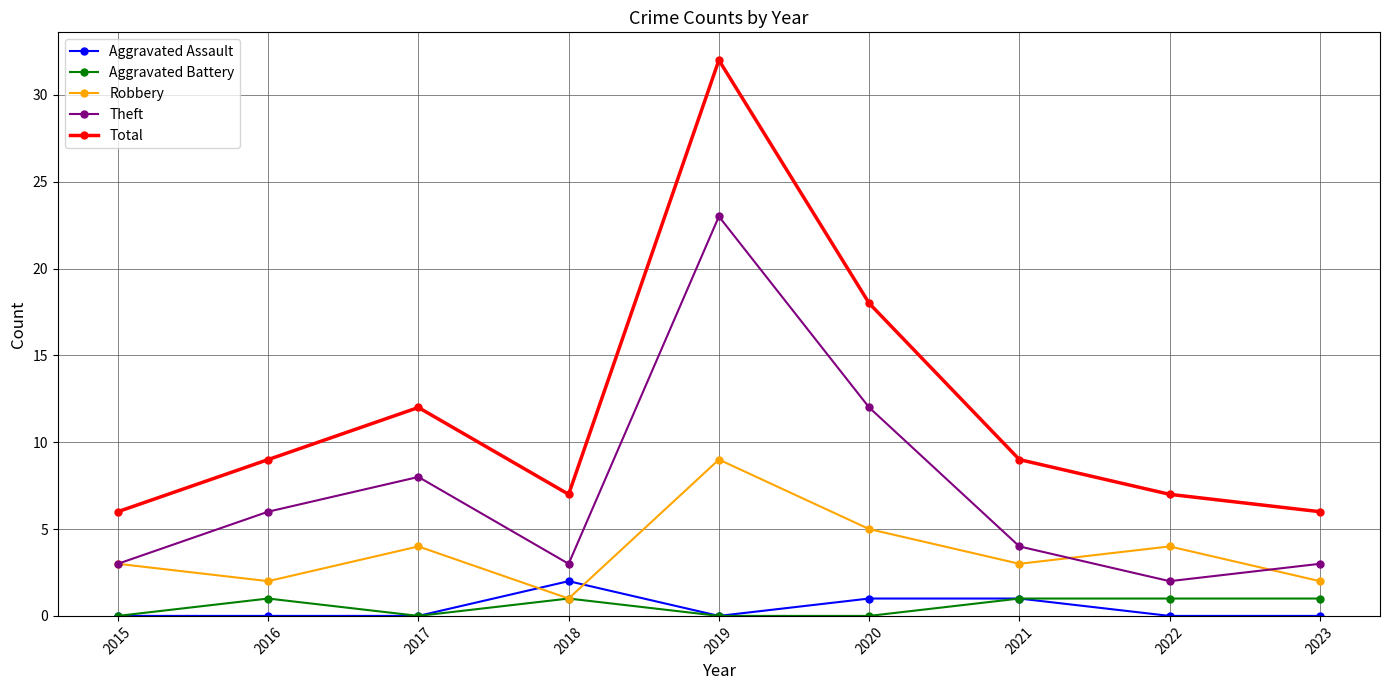

What is the difference between the second highest and minimum values in the Robbery series?

4